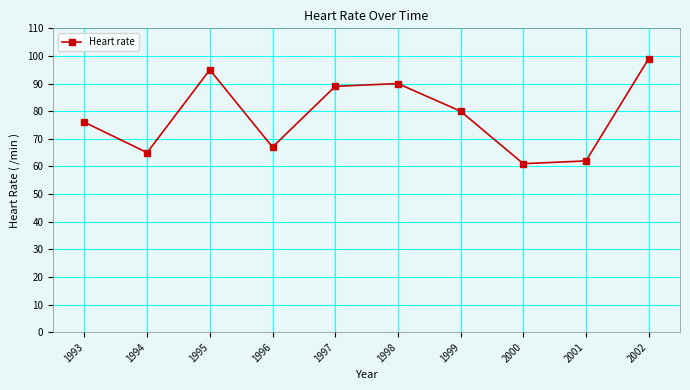

How many points are lower than both their immediate neighbors (excluding endpoints)?

3